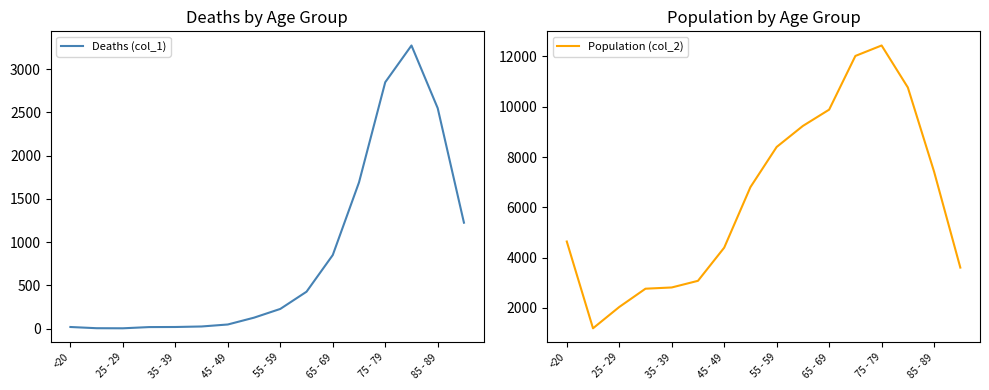

True or false: Population (col_2) has a value of 9883 at 65 - 69.

True